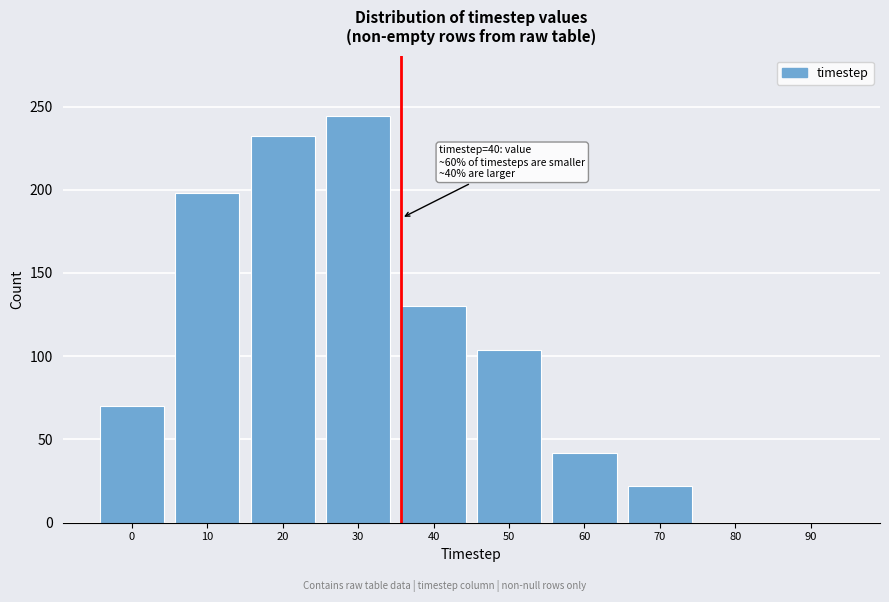

Reading right to left, transcribe all the data shown in this chart.

90=0	80=0	70=22	60=42	50=104	40=130	30=244	20=232	10=198	0=70